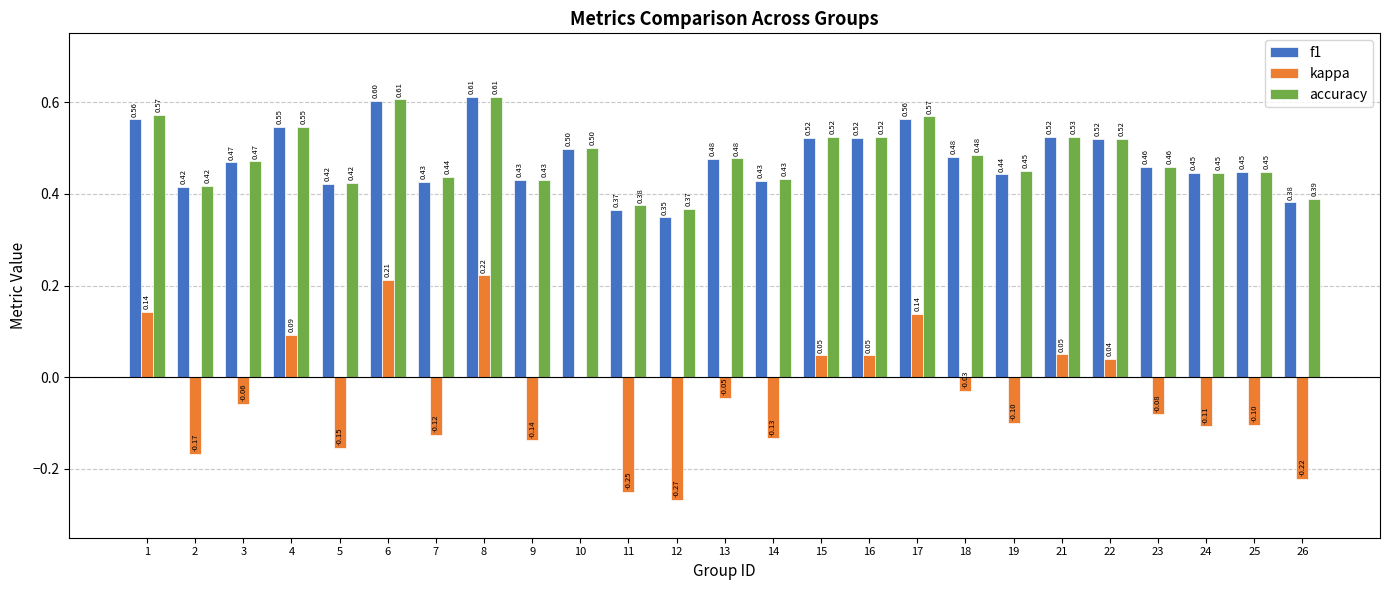

Which series has the largest total across all categories?

accuracy